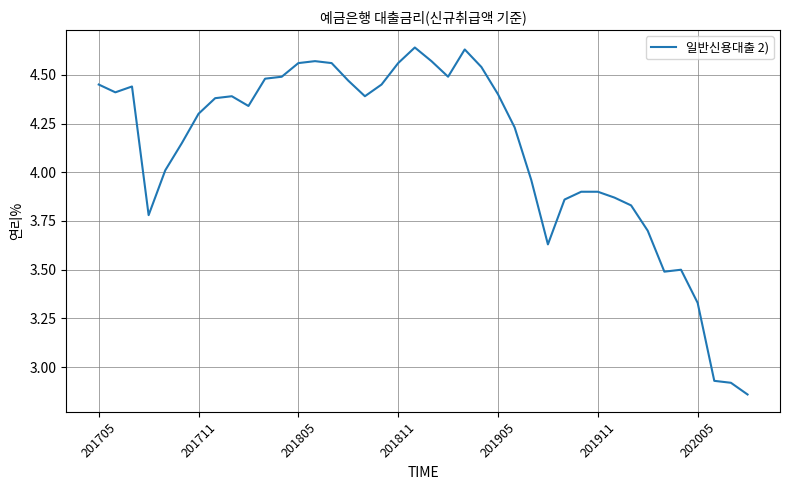

What is the difference between the maximum and minimum values?

1.8